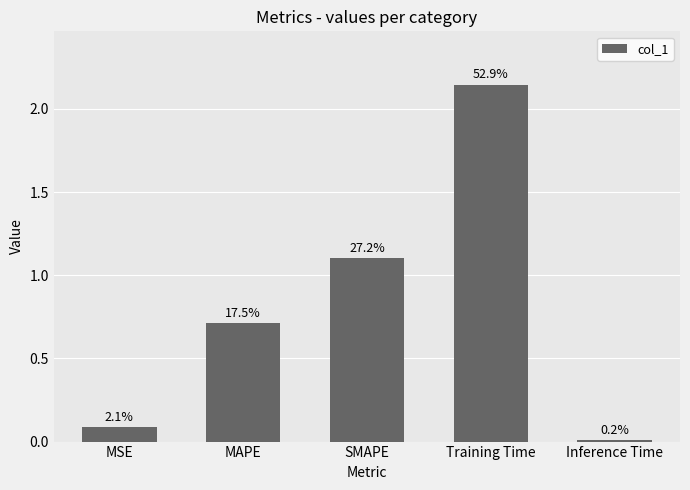

How many bars are there in total?

5